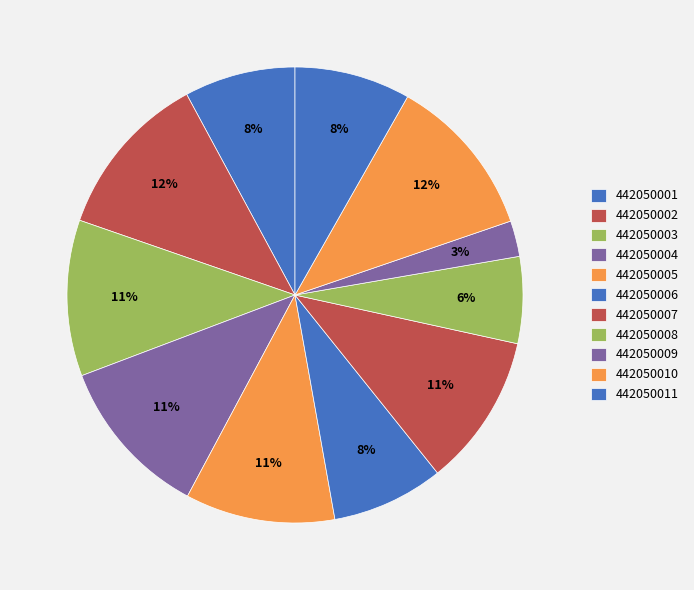

How many segments does this pie chart have?

11